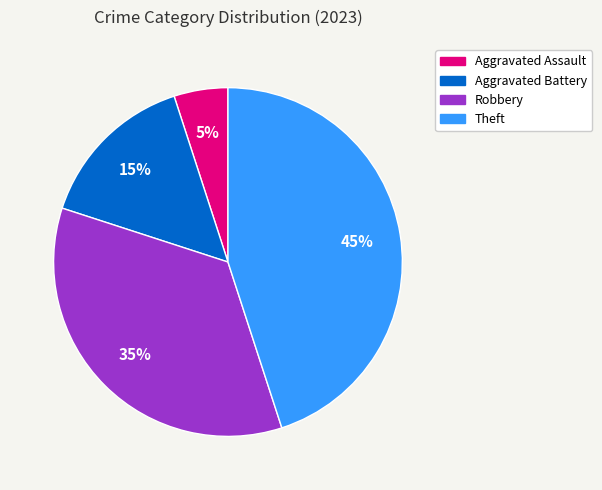

Which slice is the smallest?

Aggravated Assault